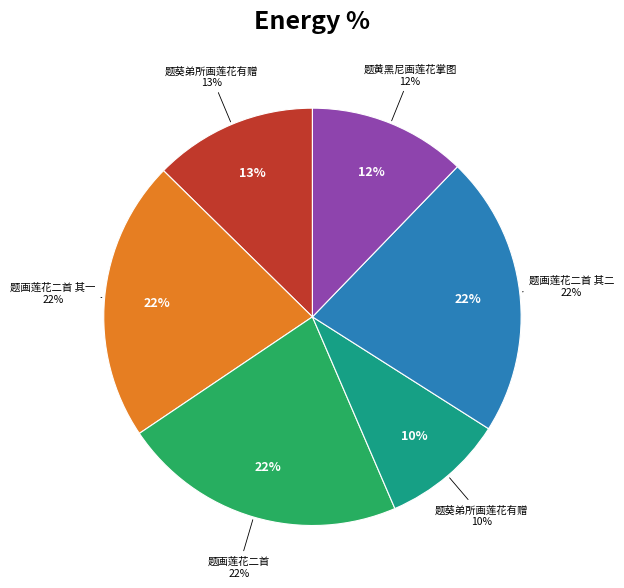

What portion of the pie excludes 题画莲花二首 其二?

78.2%